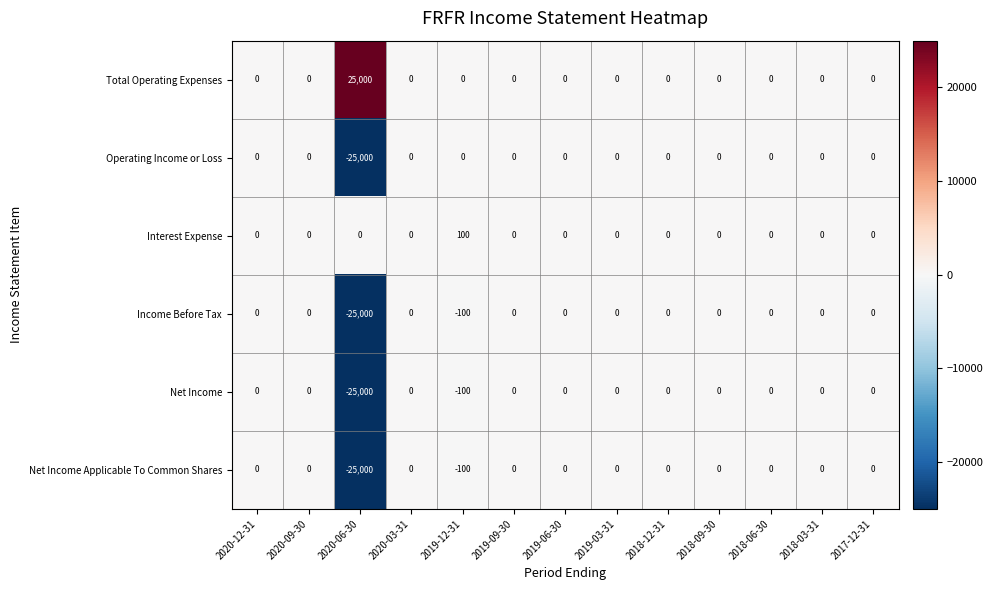

What is the minimum value for Net Income Applicable To Common Shares?

-25000